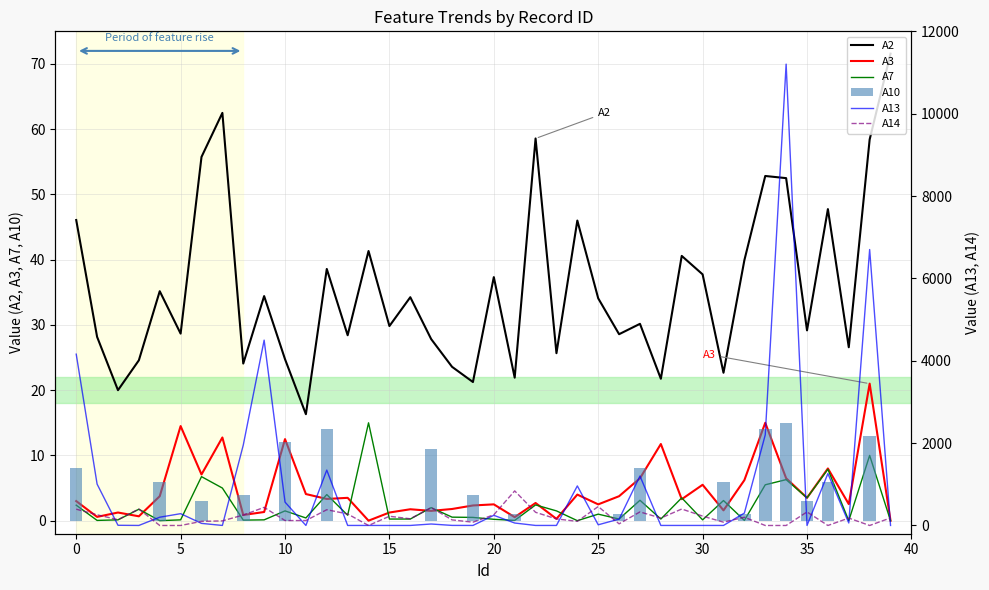

What is the maximum value shown in the chart?

11203.0